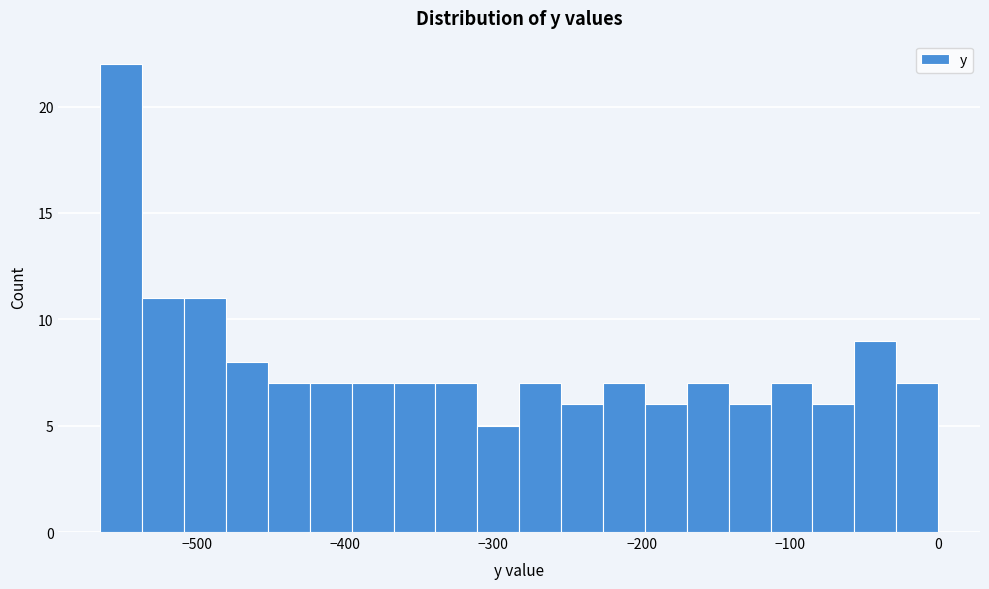

Around what value on the x-axis is the tallest bar? Give the approximate position of its centre, as read against the axis.

-550